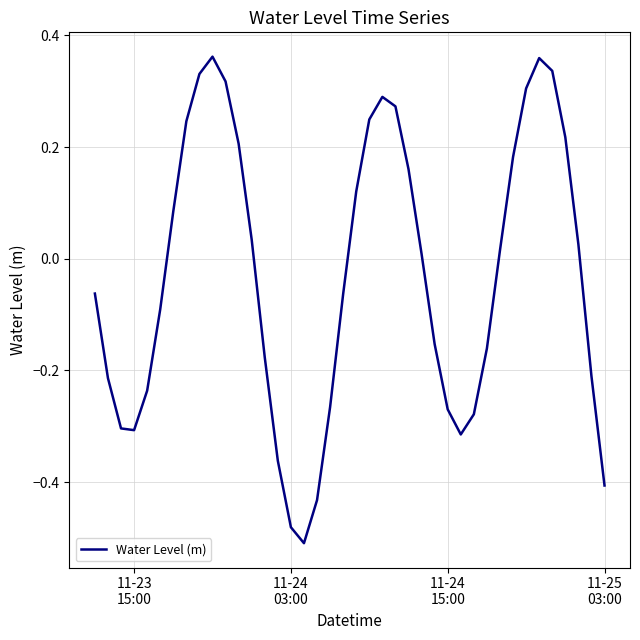

What is the greatest value displayed?

0.4